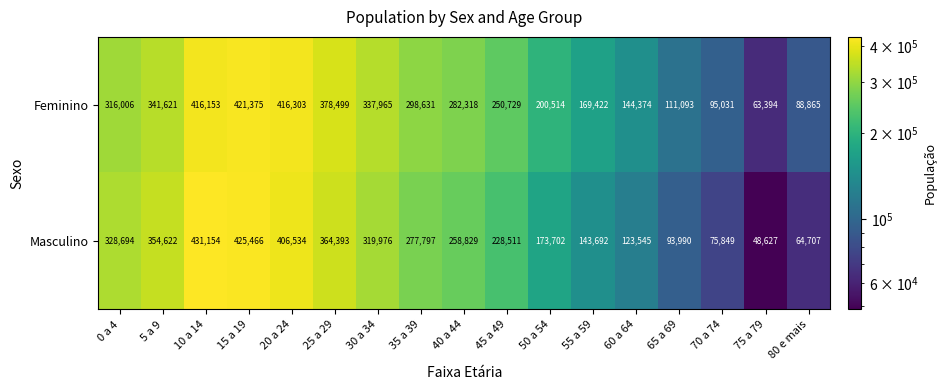

Where does the Feminino series first go above 282318?

0 a 4